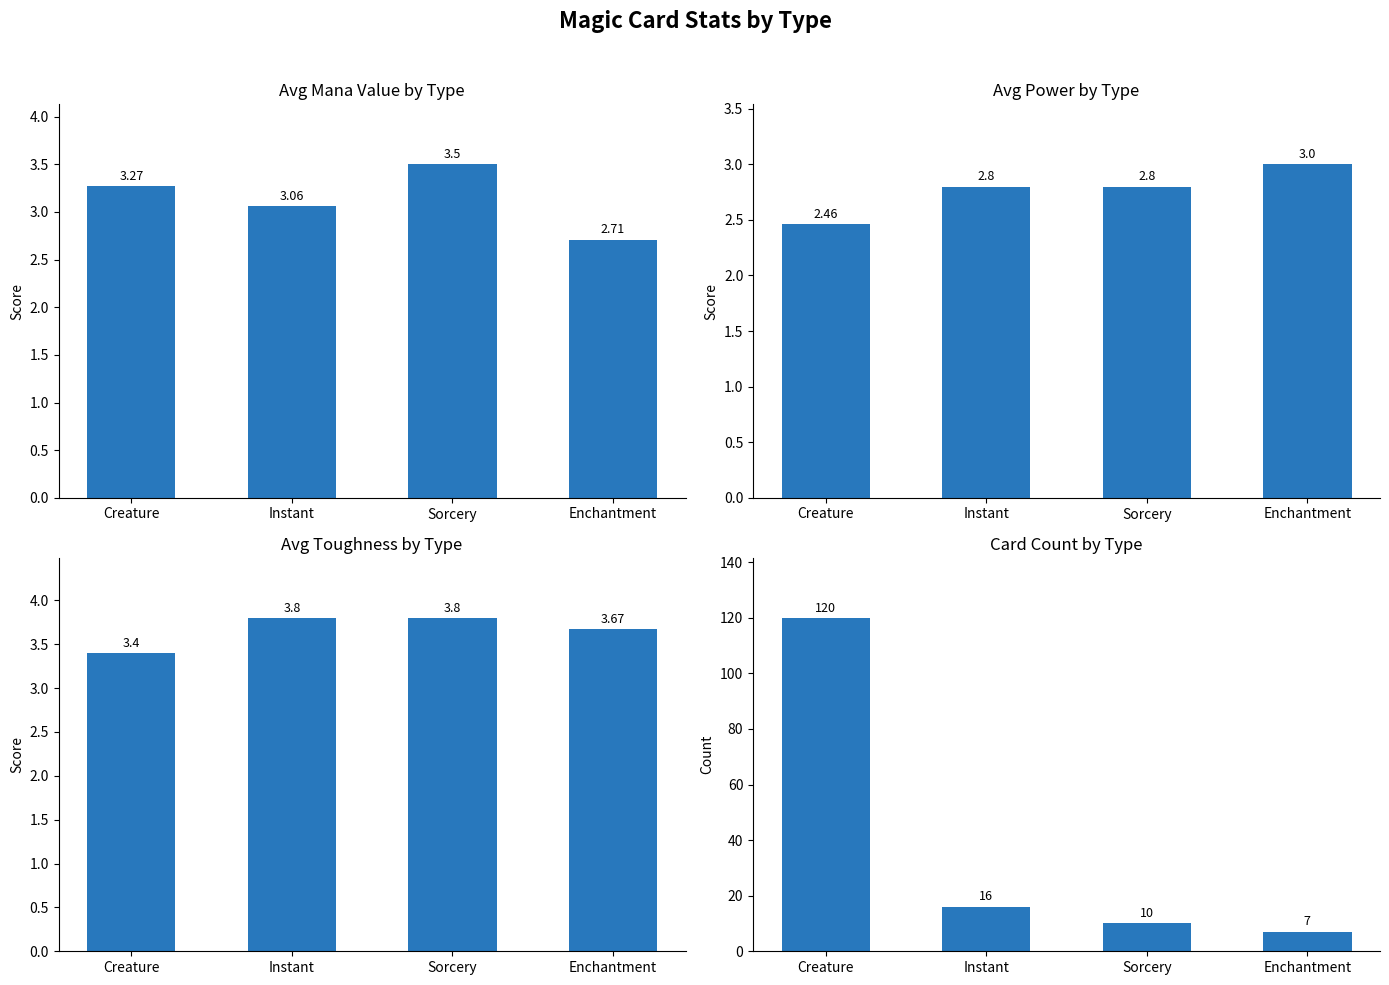

What is the value of the Avg Power bar at the 2nd from the left?

2.8